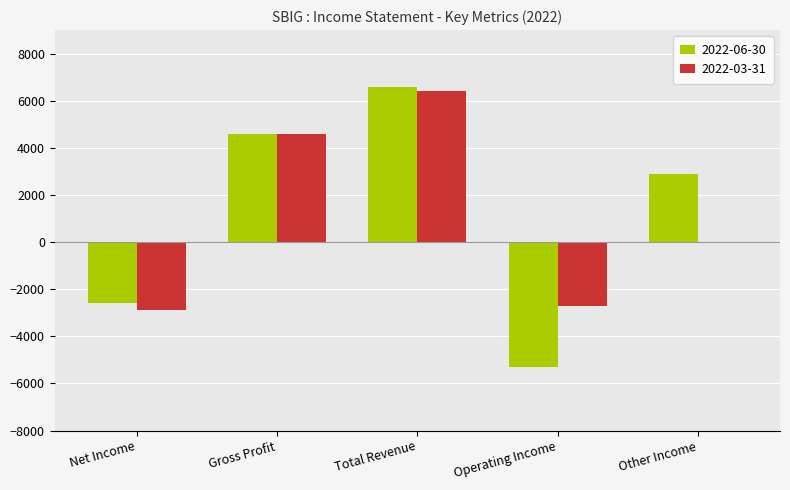

Reading left to right, what are all the values shown in this chart?

2022-06-30: -2600	4600	6600	-5300	2900
2022-03-31: -2900	4600	6400	-2700	0